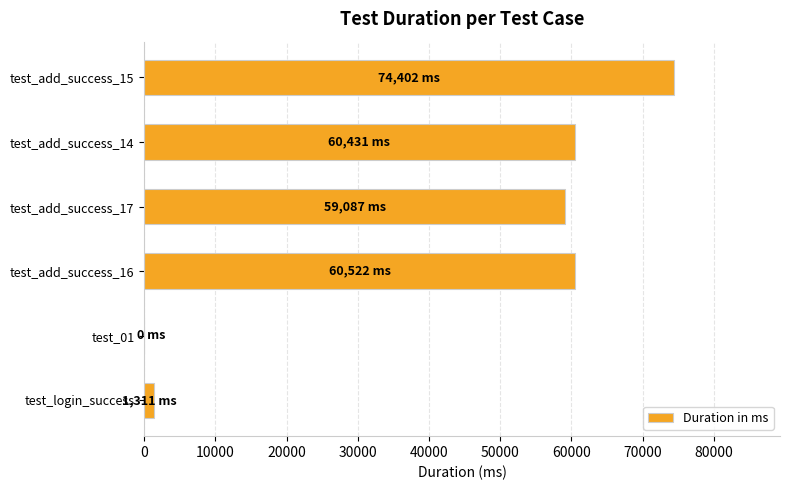

At which category does the chart reach its peak across all series?

test_add_success_15